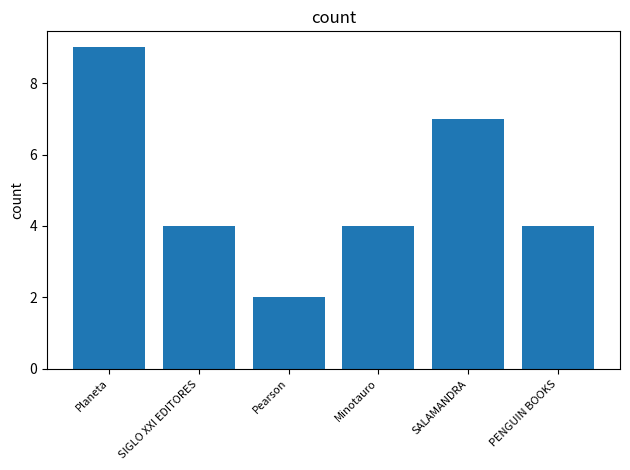

The value at Pearson is 2. True or false?

True